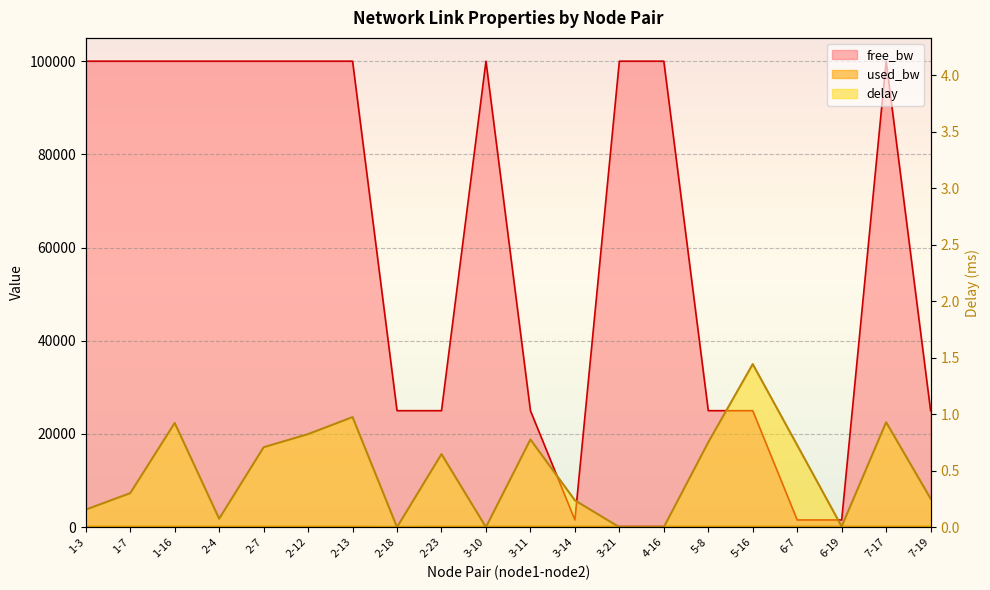

Between 2-12 and 1-3, which is larger?

2-12